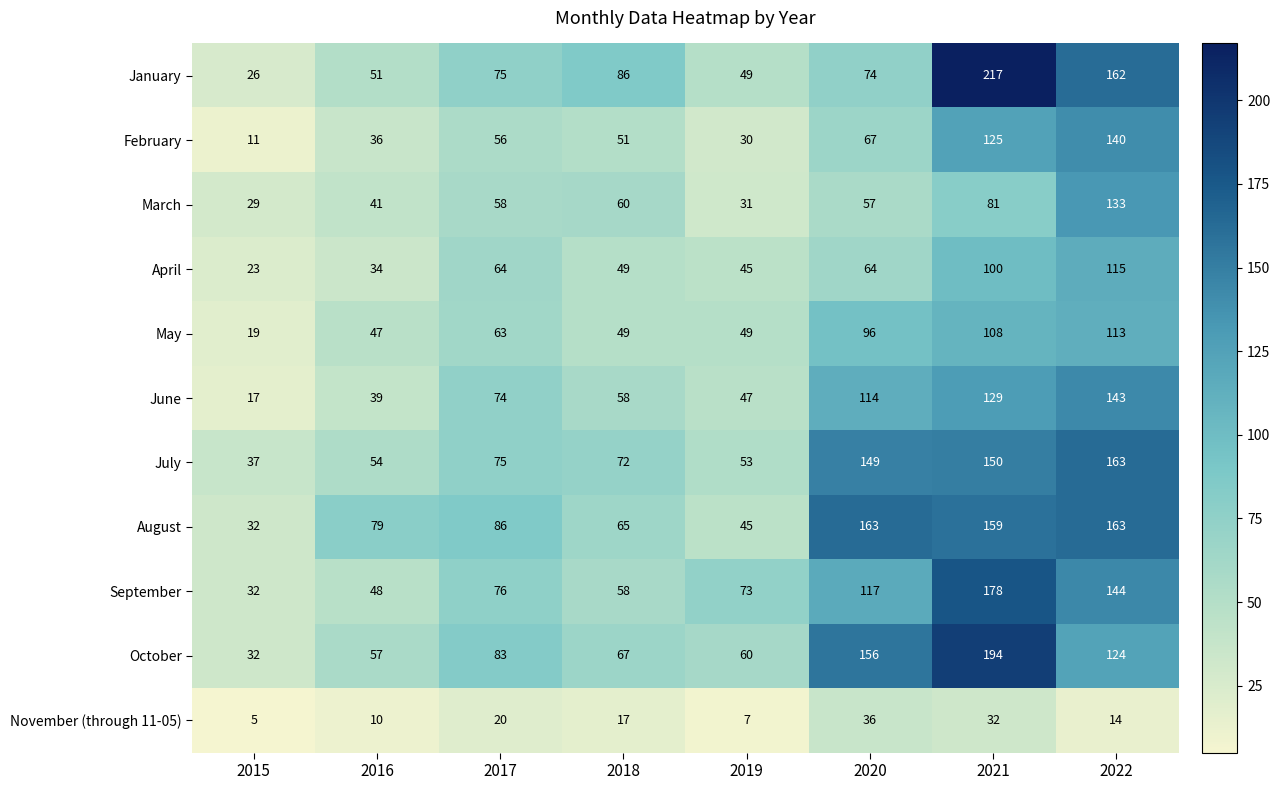

Which category has the highest value across all series?

2021